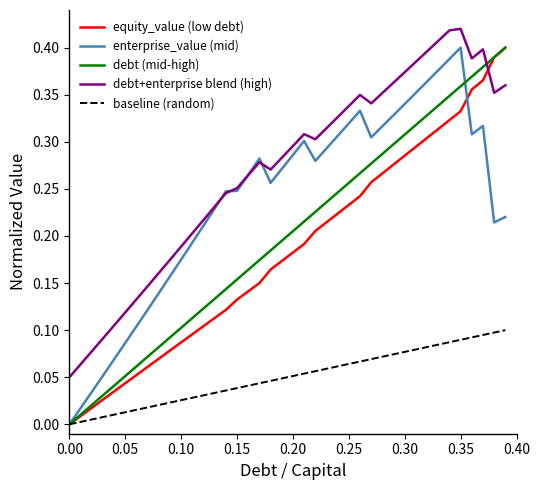

Which series has the largest total across all categories?

debt+enterprise blend (high)